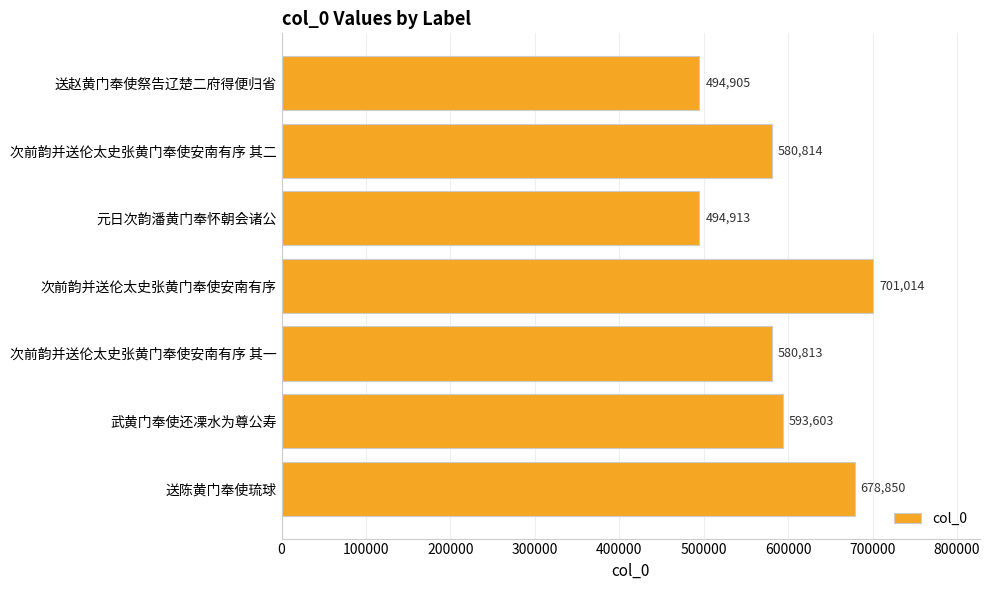

What is the change in value from 送赵黄门奉使祭告辽楚二府得便归省 to 武黄门奉使还凓水为尊公寿?

+98698